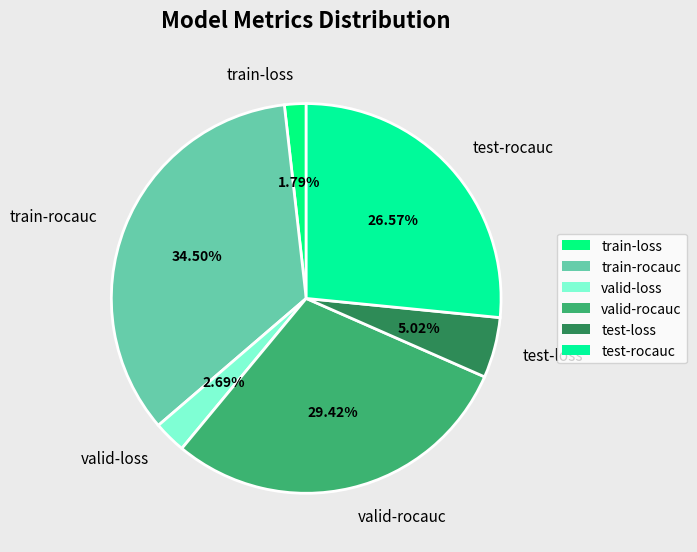

What percentage is the test-rocauc slice, to the nearest percent?

27%